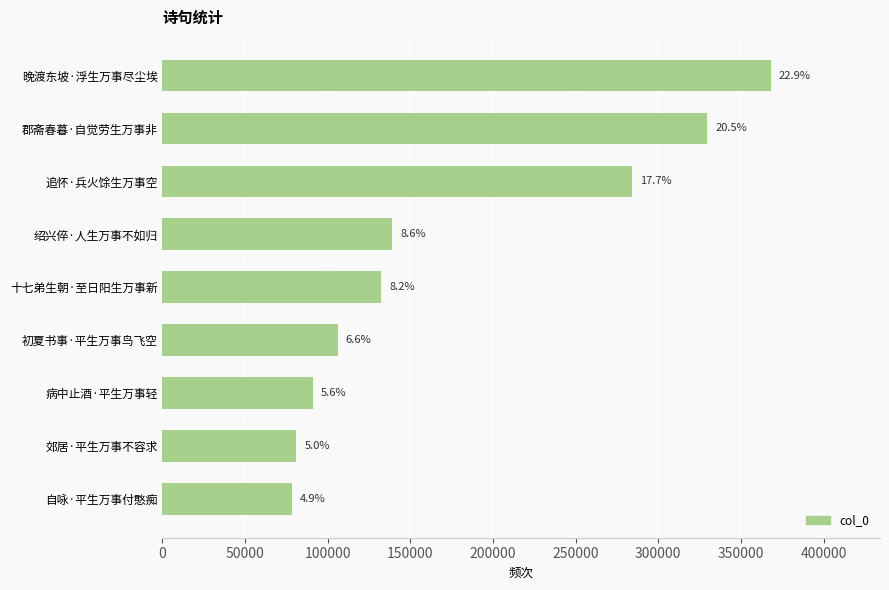

How many bars are there in total?

9